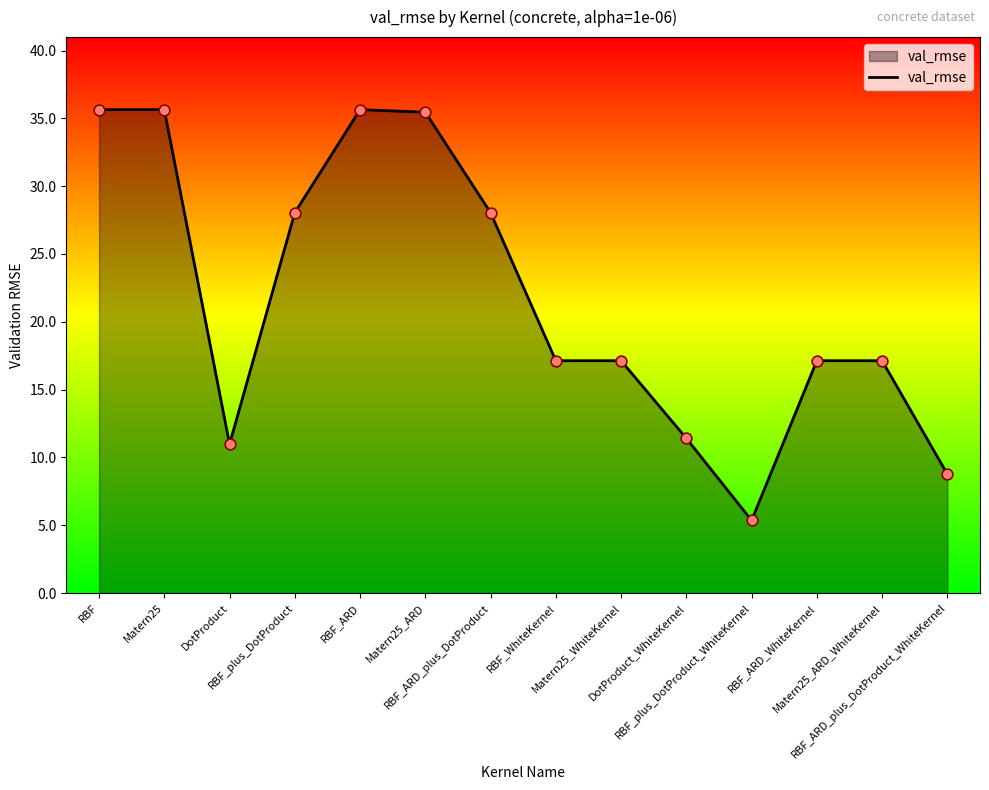

What is the smallest value displayed?

5.4